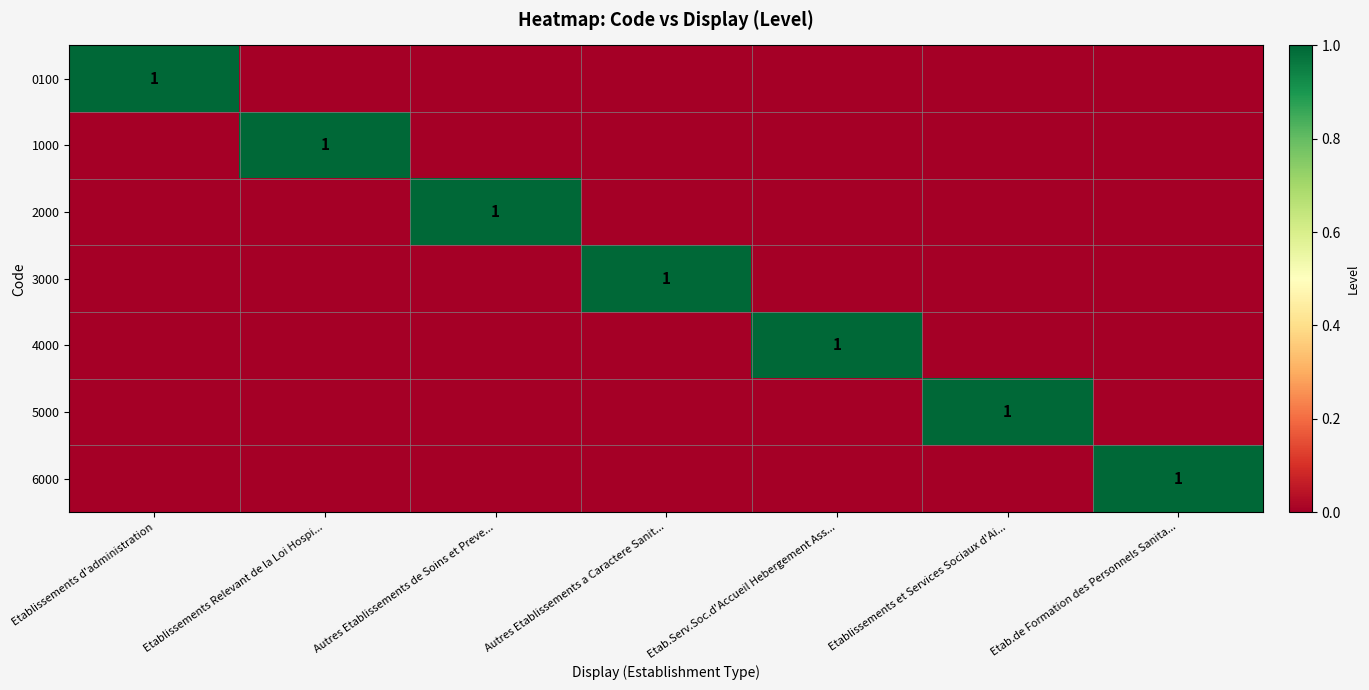

The 0100 series shows 0 at Etablissements d'administration. True or false?

False